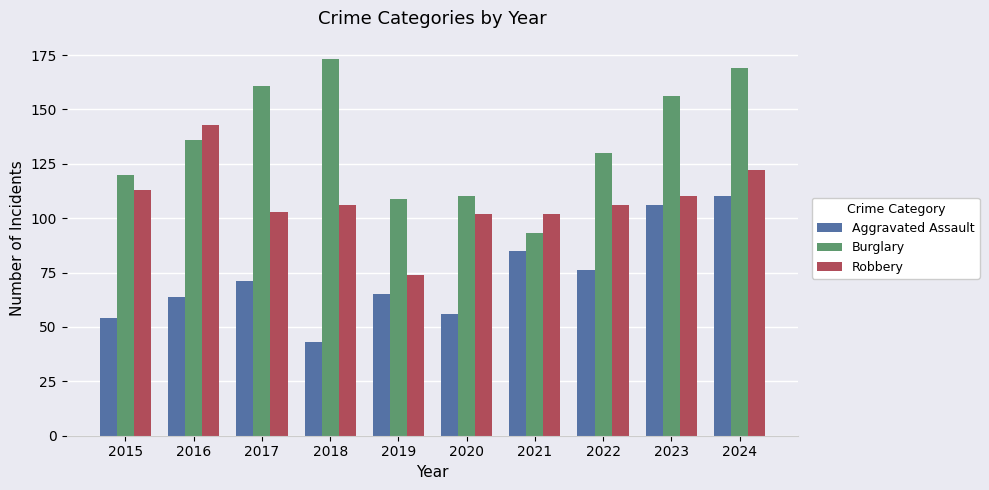

Is the value of Aggravated Assault at 2021 greater than the value of Robbery at 2015?

No